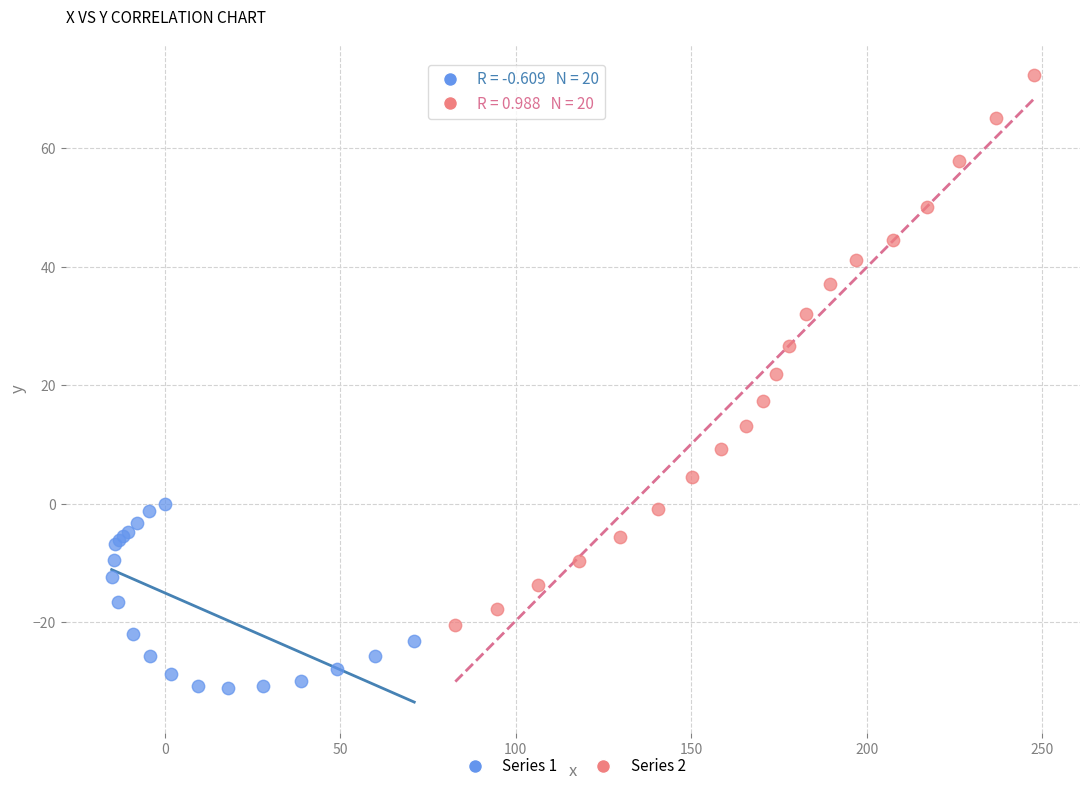

Which series has the largest Y range (max minus min)?

Series 2